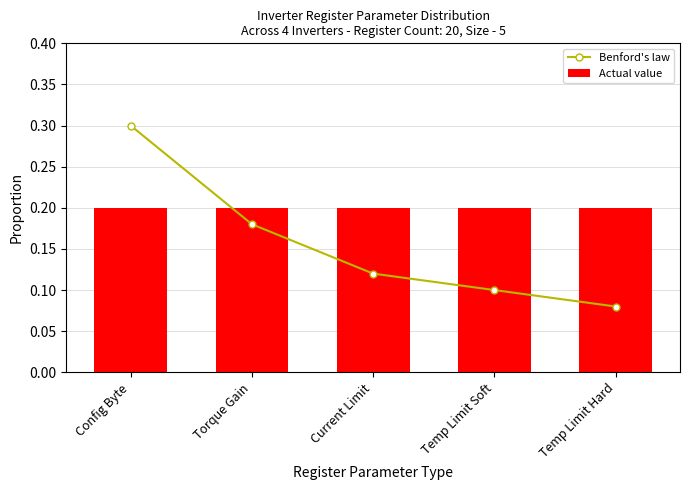

Which series changed the most between Temp Limit Soft and Temp Limit Hard?

Benford's law